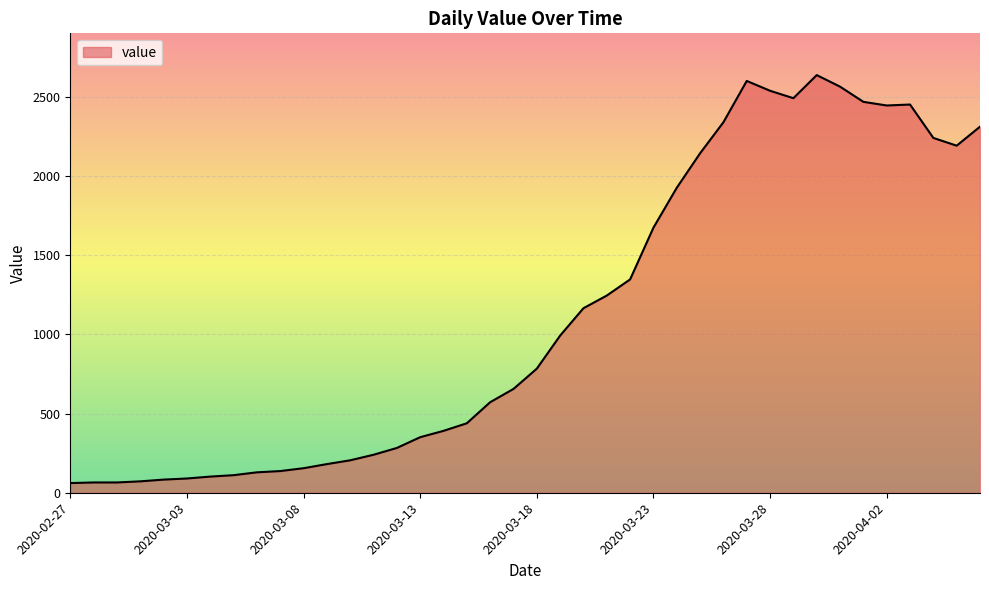

What is the difference between the maximum and minimum values?

2578